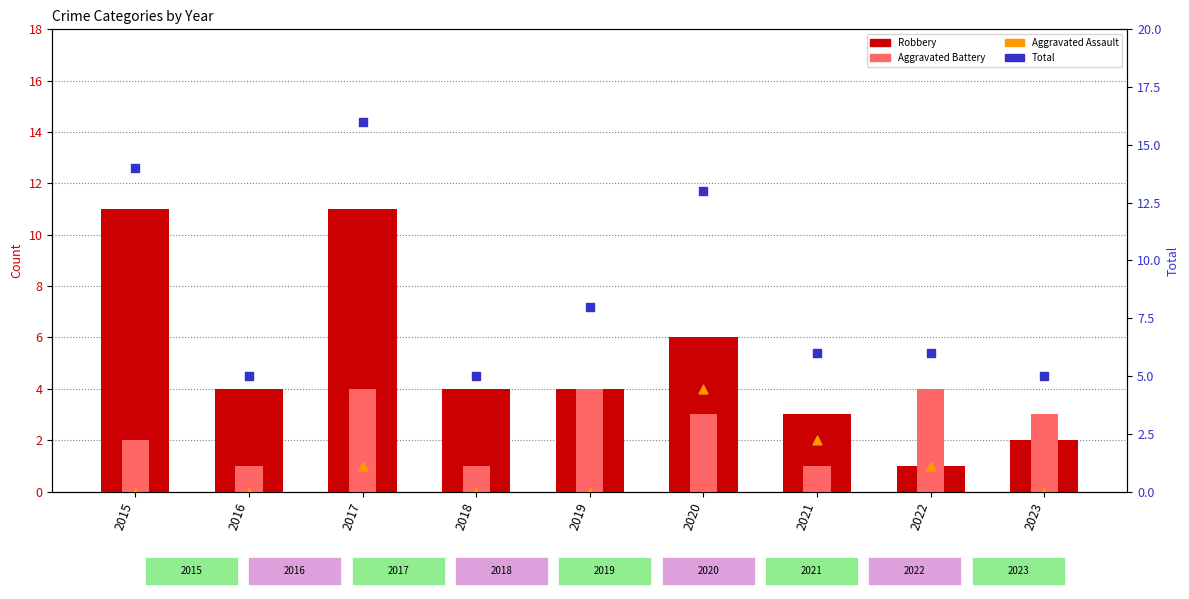

Which series has the largest total across all categories?

Total